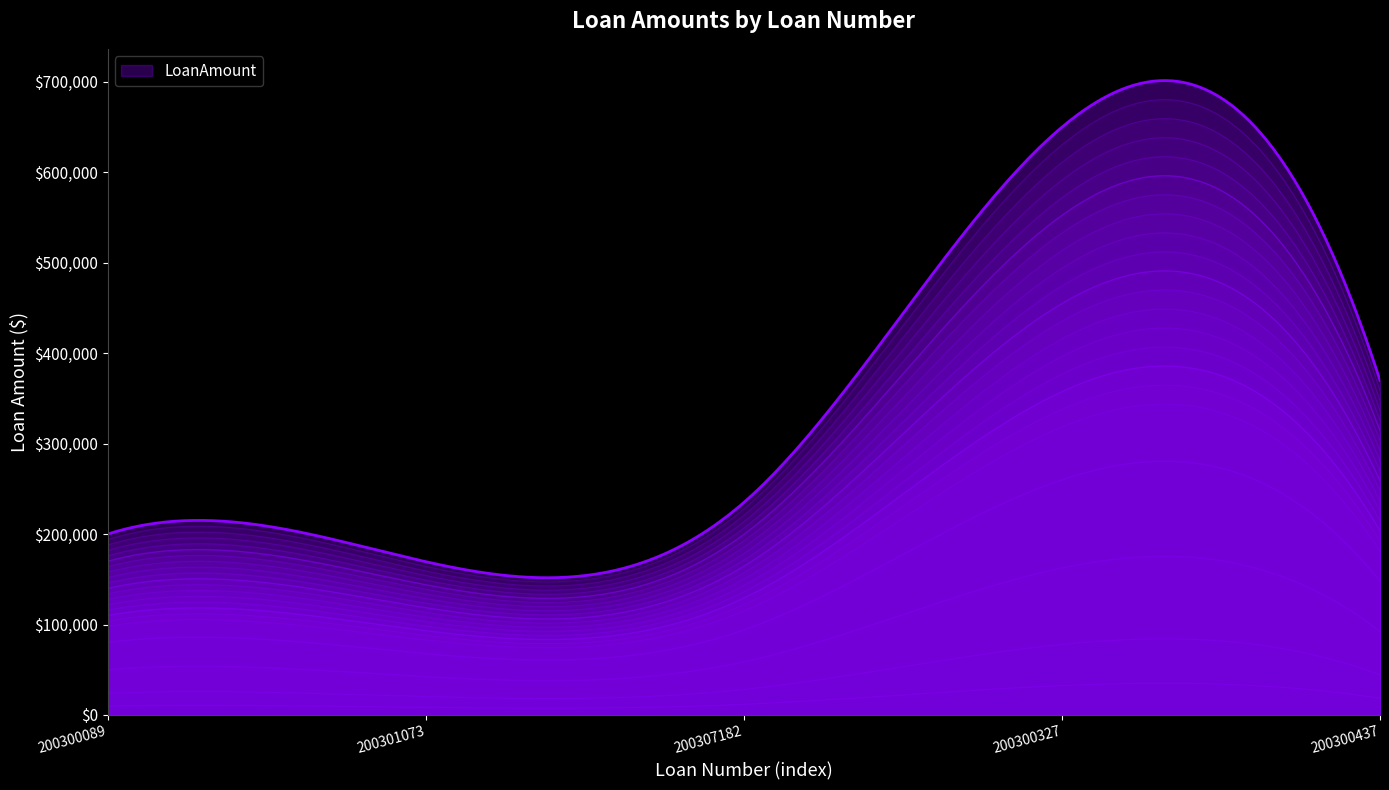

Reading left to right, what are all the values shown in this chart?

200300089=200000	200301073=169500	200307182=235000	200300327=650000	200300437=370000